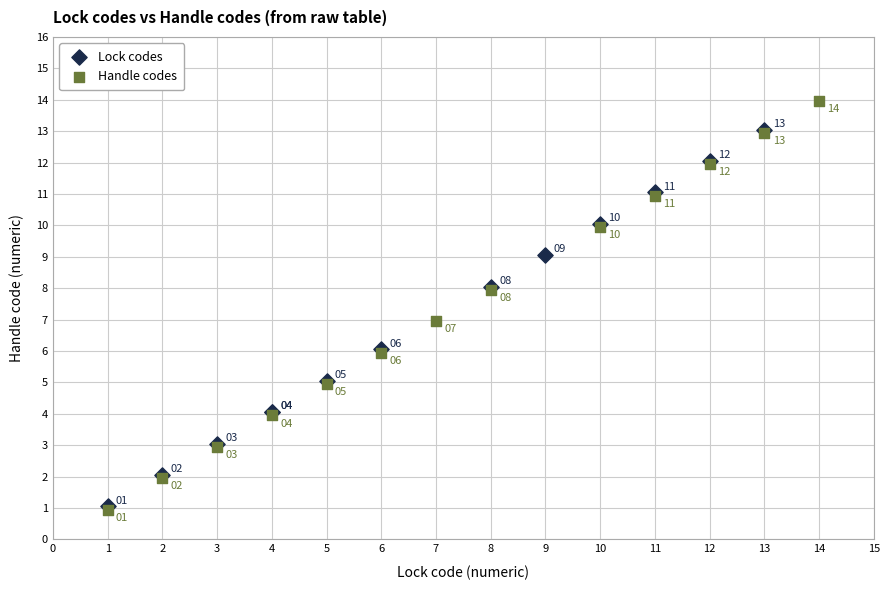

Which series has the widest spread of Y values?

Handle codes